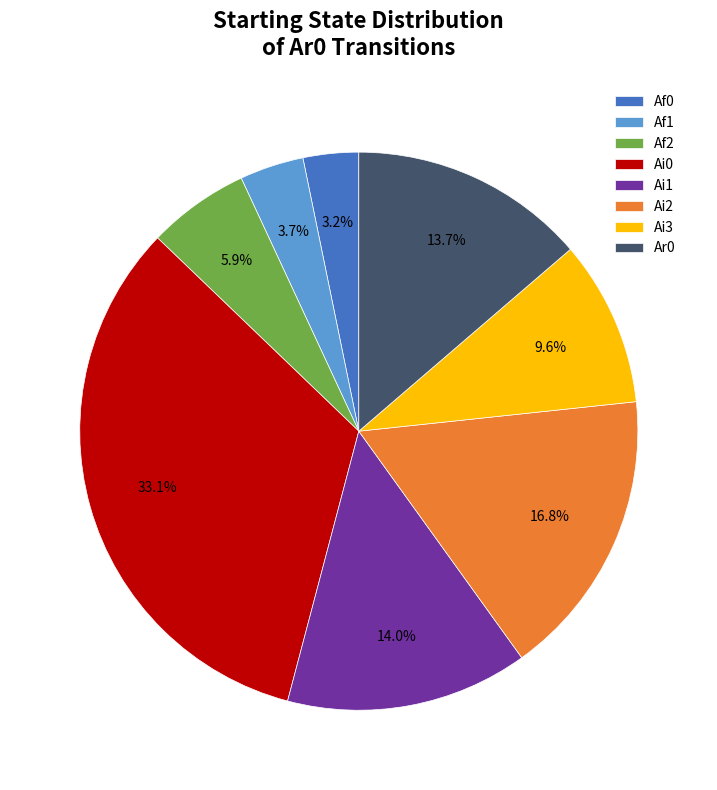

Which has a higher value, Af2 or Ai0?

Ai0